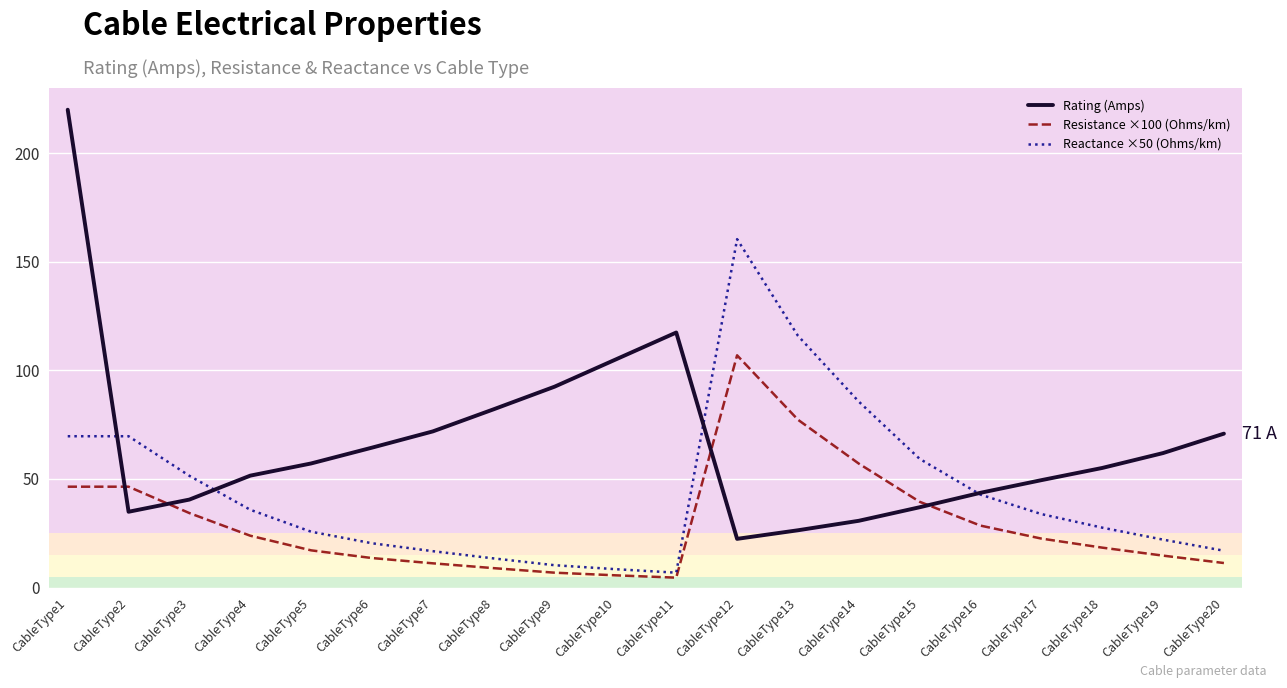

Count the number of categories in the chart.

20